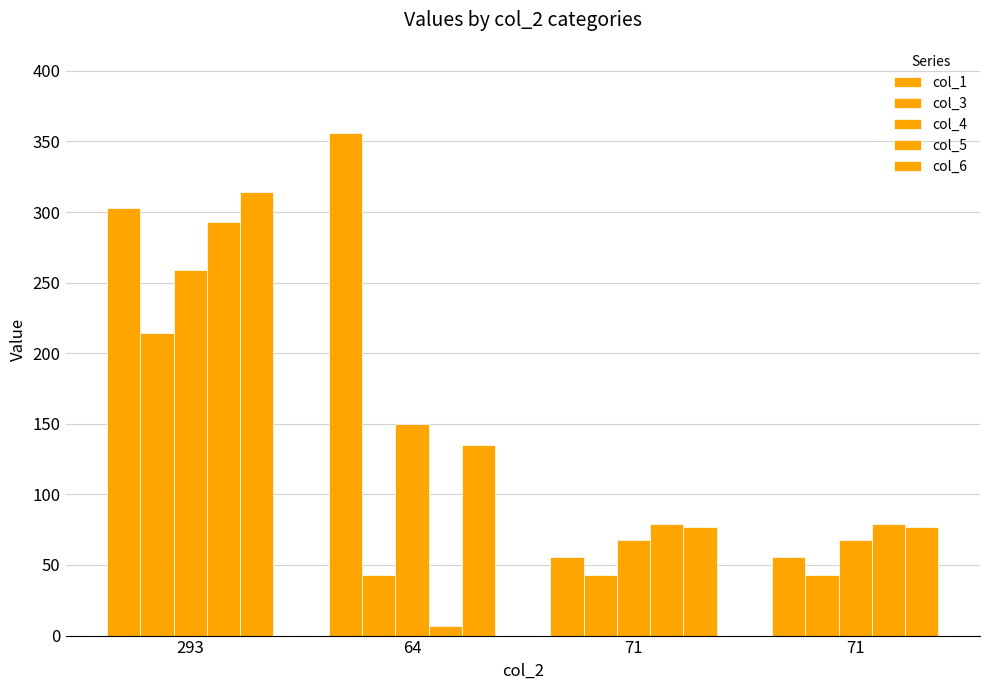

The col_1 series shows 356 at 64. True or false?

True